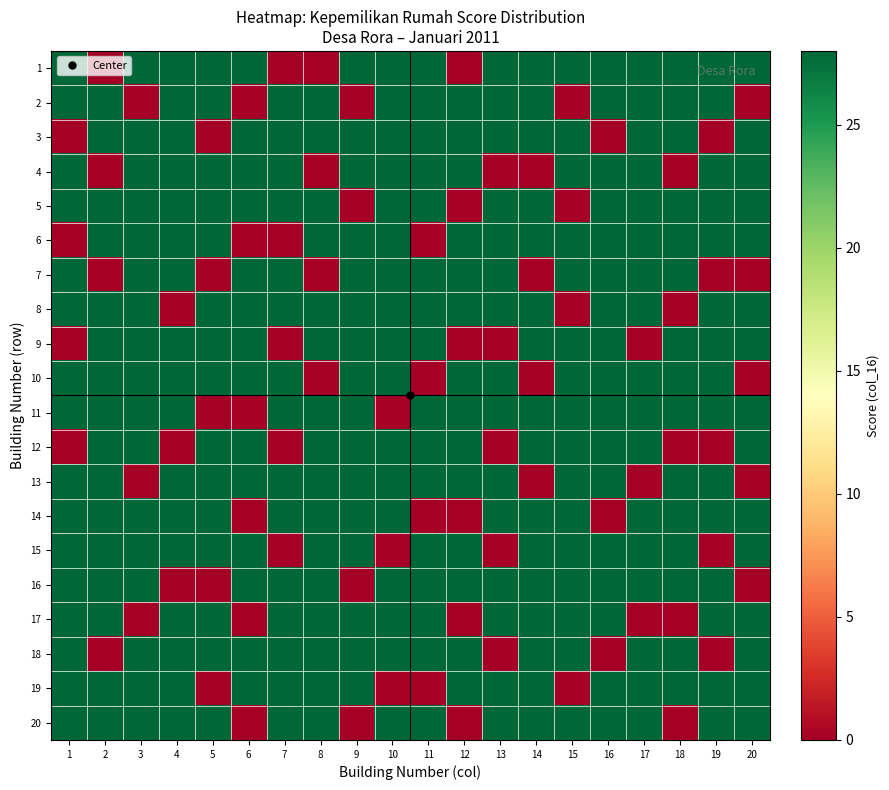

What is the spread (max minus min) of values at 16?

28